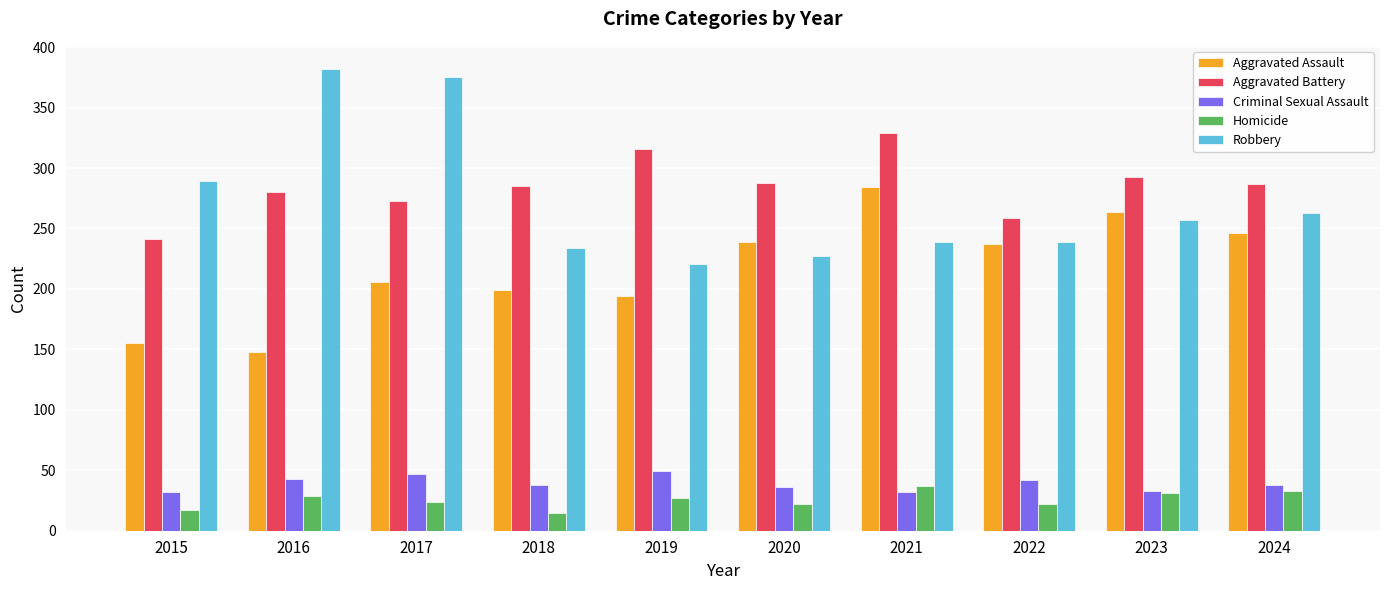

List the series in order of their peak value, highest first.

Robbery, Aggravated Battery, Aggravated Assault, Criminal Sexual Assault, Homicide